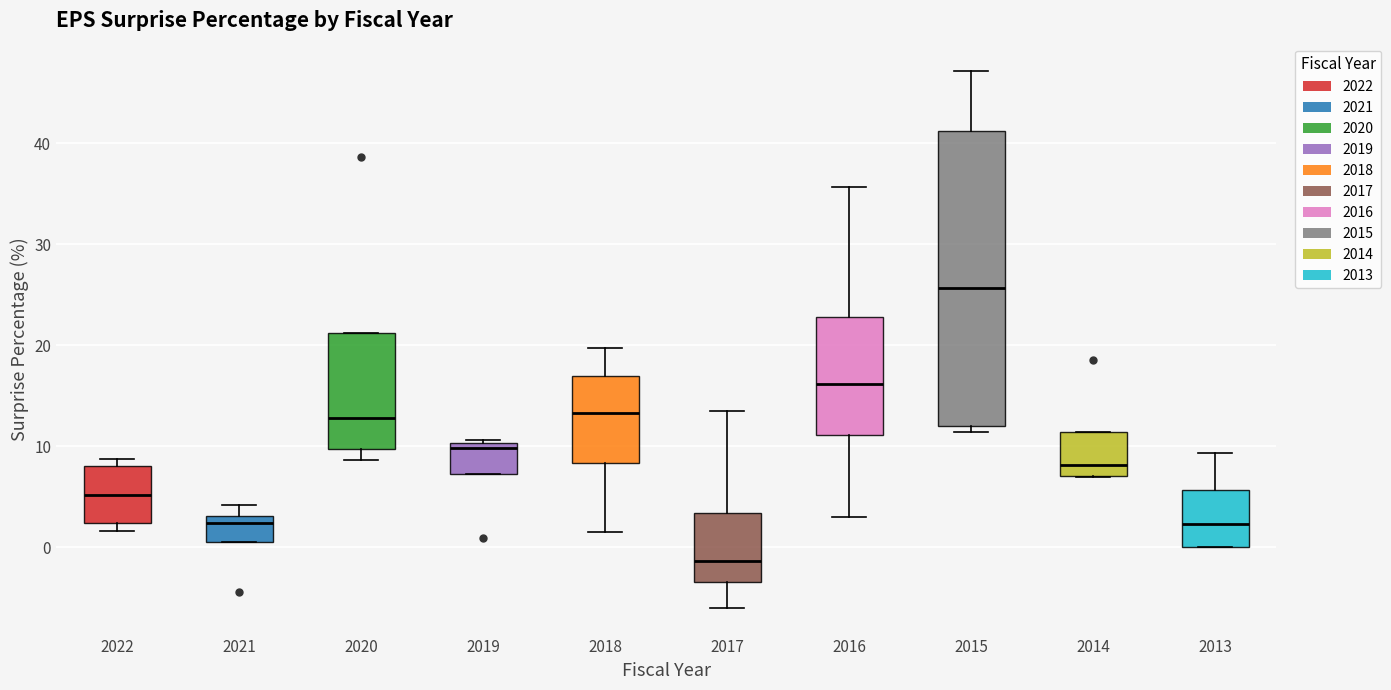

Reading left to right, transcribe this box plot: for each box, give where its median line is, the range the box spans, and where its two whiskers end, as read against the y-axis. The values are not printed on the chart, so give them approximately, as read against the axis.

2022: median 5, box 2 to 8, whiskers 2 (just below the box's lower edge) to 9
2021: median 2, box 0 to 3, whiskers 0 to 4
2020: median 13, box 10 to 21, whiskers 9 to 21
2019: median 10 (just below the box's upper edge), box 7 to 10, whiskers 7 to 11
2018: median 13, box 8 to 17, whiskers 1 to 20
2017: median -1, box -3 to 3, whiskers -6 to 14
2016: median 16, box 11 to 23, whiskers 3 to 36
2015: median 26, box 12 to 41, whiskers 11 to 47
2014: median 8, box 7 to 11, whiskers 7 to 11
2013: median 2, box 0 to 6, whiskers 0 to 9